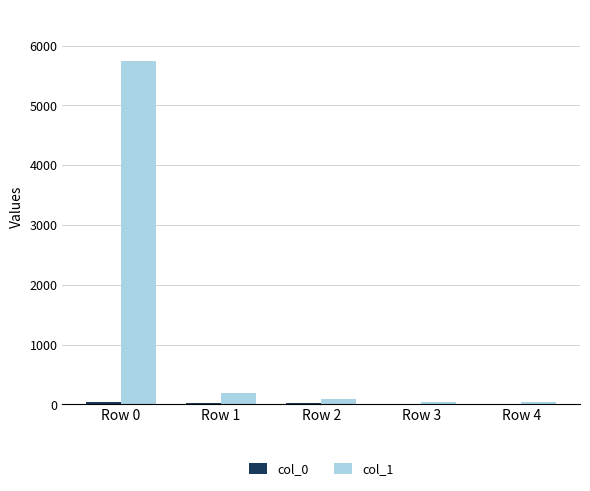

What is the greatest value displayed?

5739